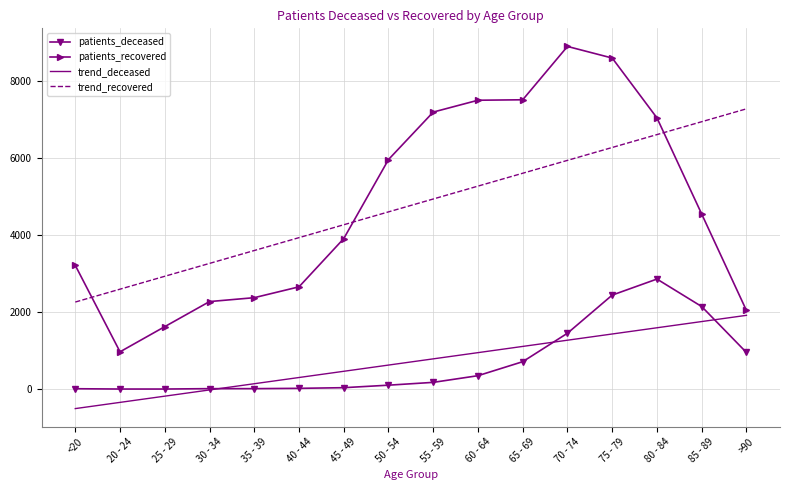

True or false: trend_recovered and patients_deceased intersect in this chart.

False